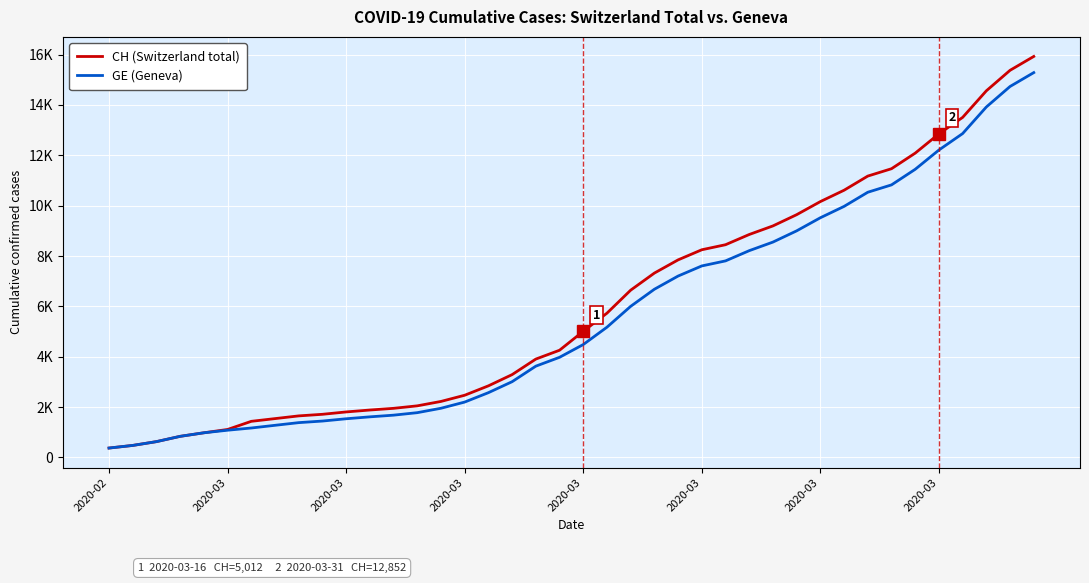

What is the difference between the maximum and second lowest values in the CH (Switzerland total) series?

15447